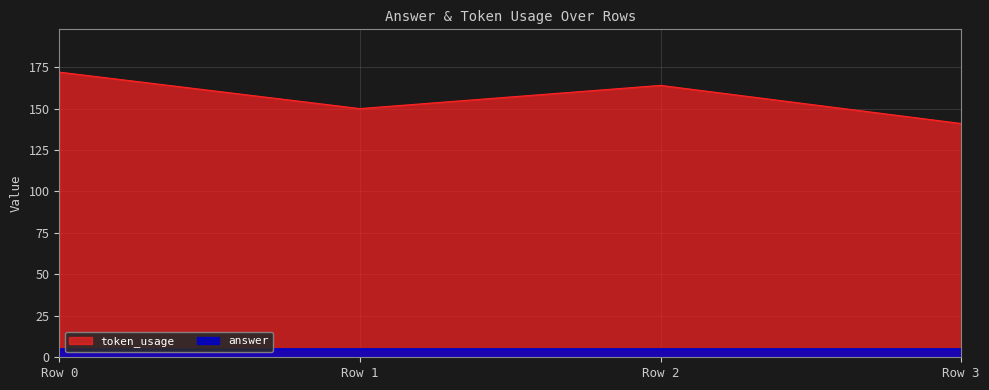

Rank the series at Row 2 from lowest to highest value.

answer, token_usage